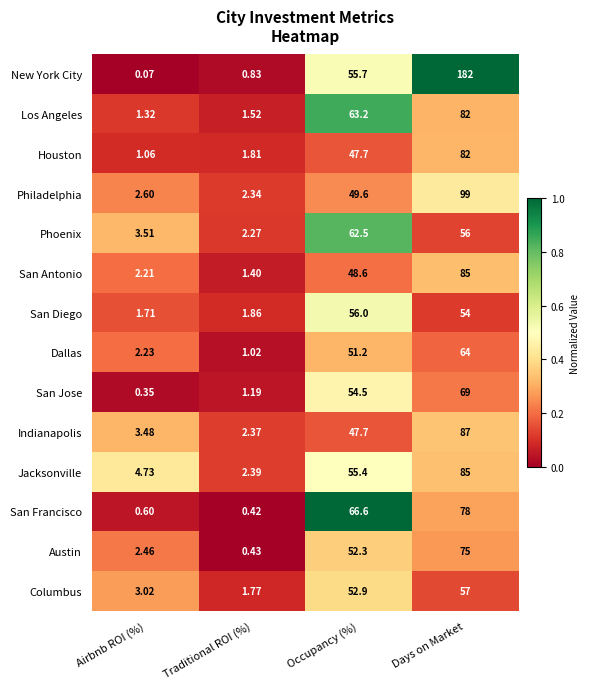

Where is Jacksonville nearest to the value 43?

Occupancy (%)